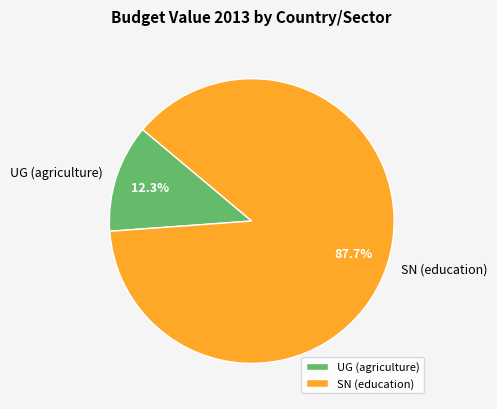

Rank the categories by value from lowest to highest.

UG (agriculture), SN (education)